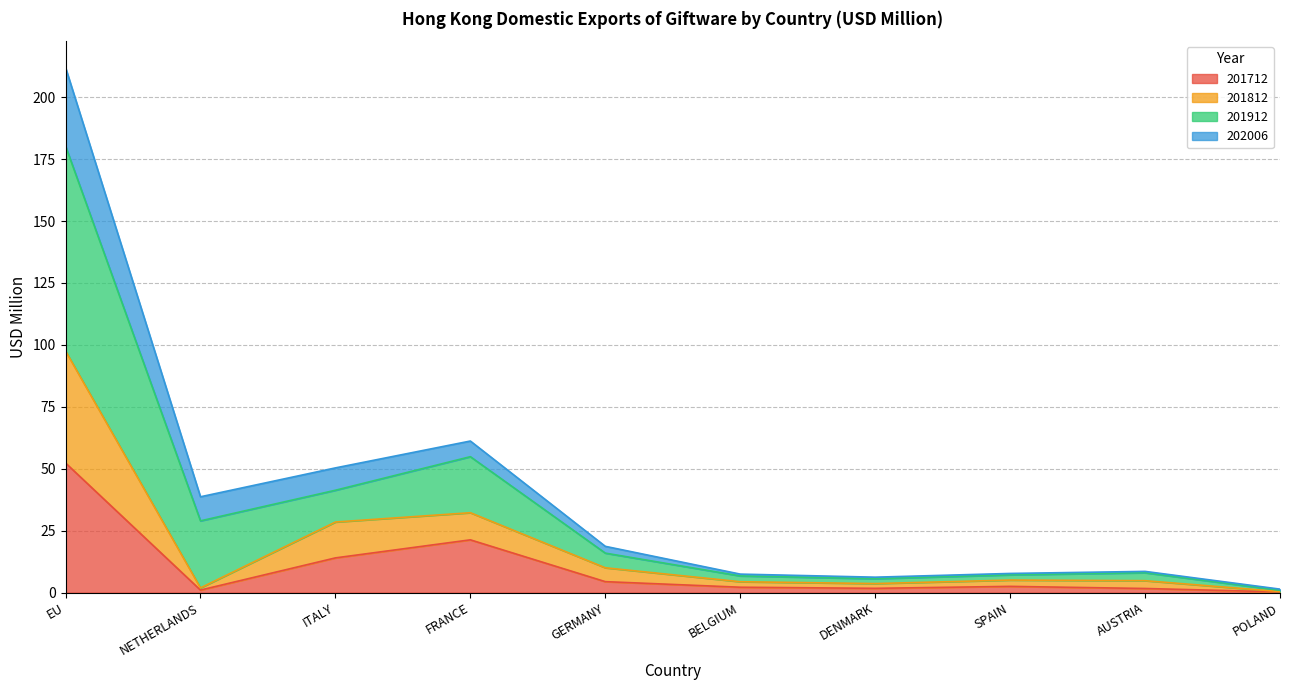

At which label does 201712 reach its peak?

EU